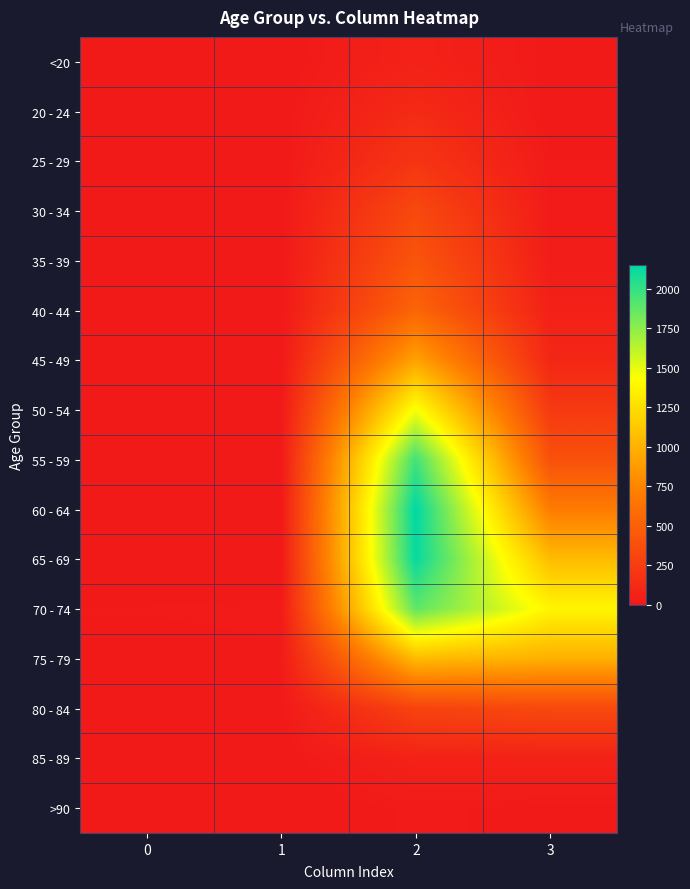

Which series has the largest total across all categories?

70 - 74